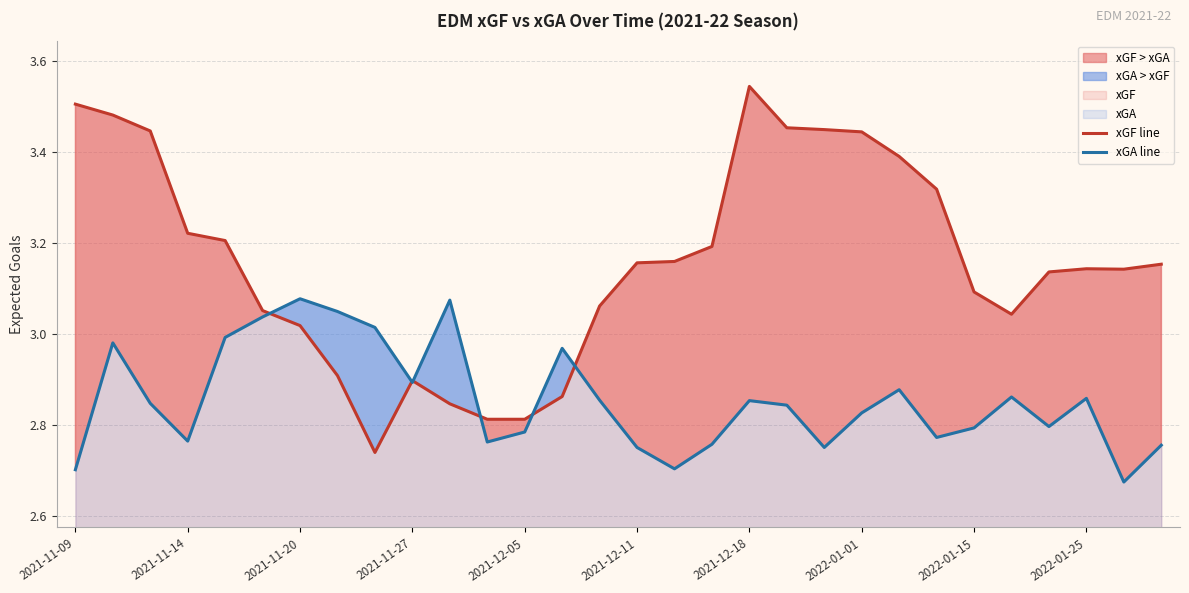

What is the difference between the second highest and second lowest values in the xGF line series?

0.7